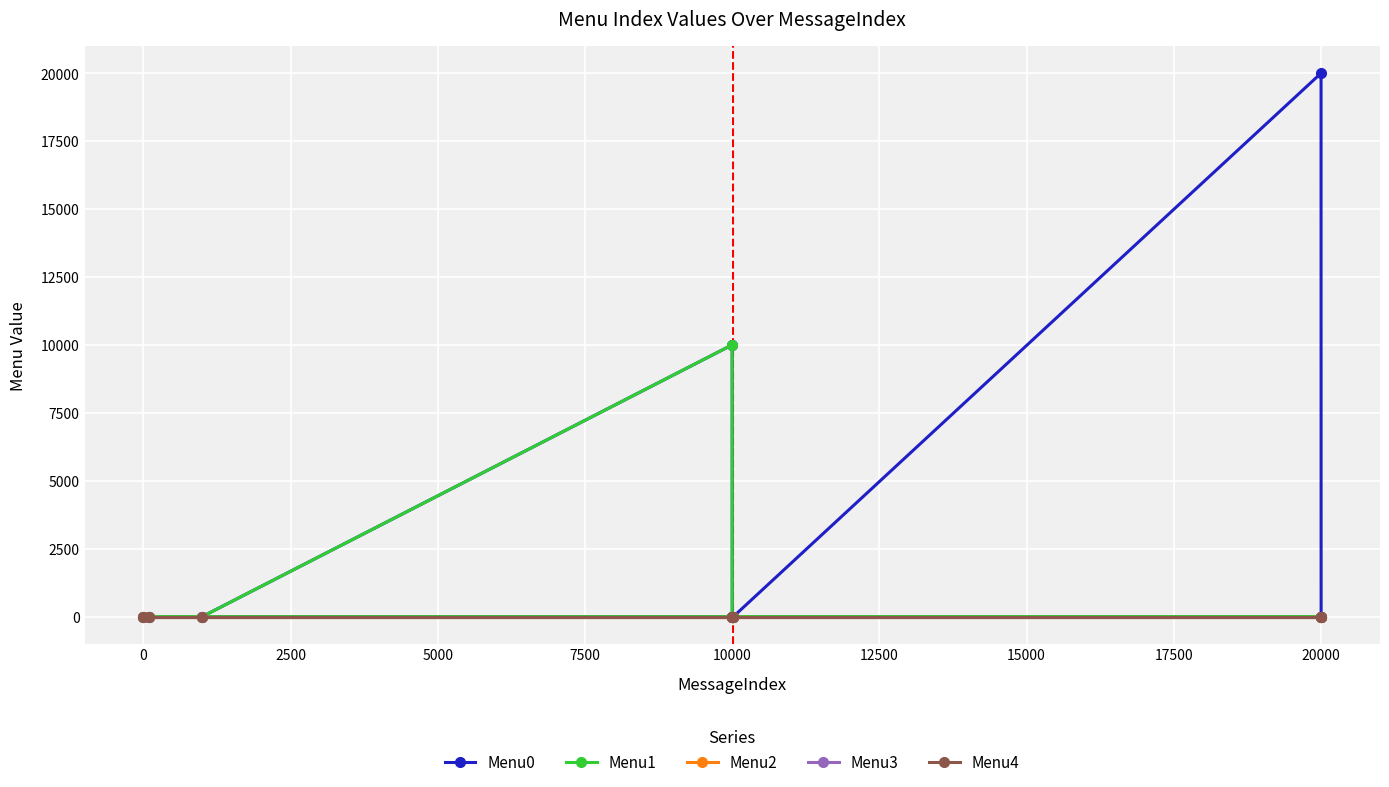

How many categories are shown in the chart?

10